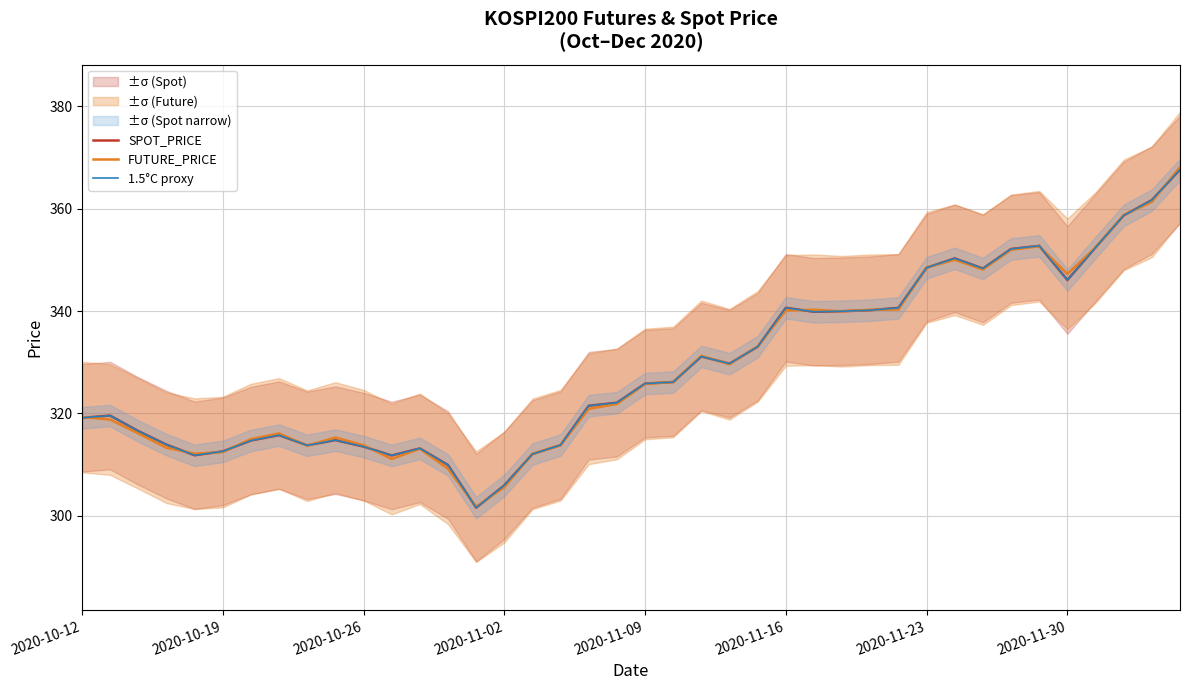

Between 26 and 29, which series saw the biggest shift?

SPOT_PRICE